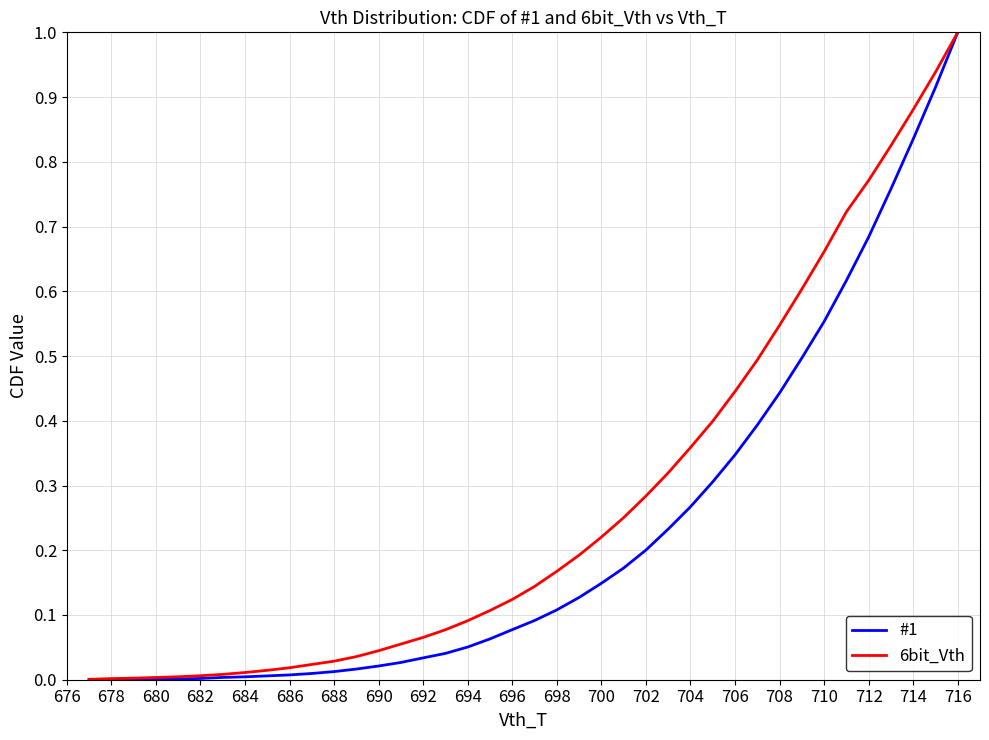

Which series has the largest total across all categories?

6bit_Vth